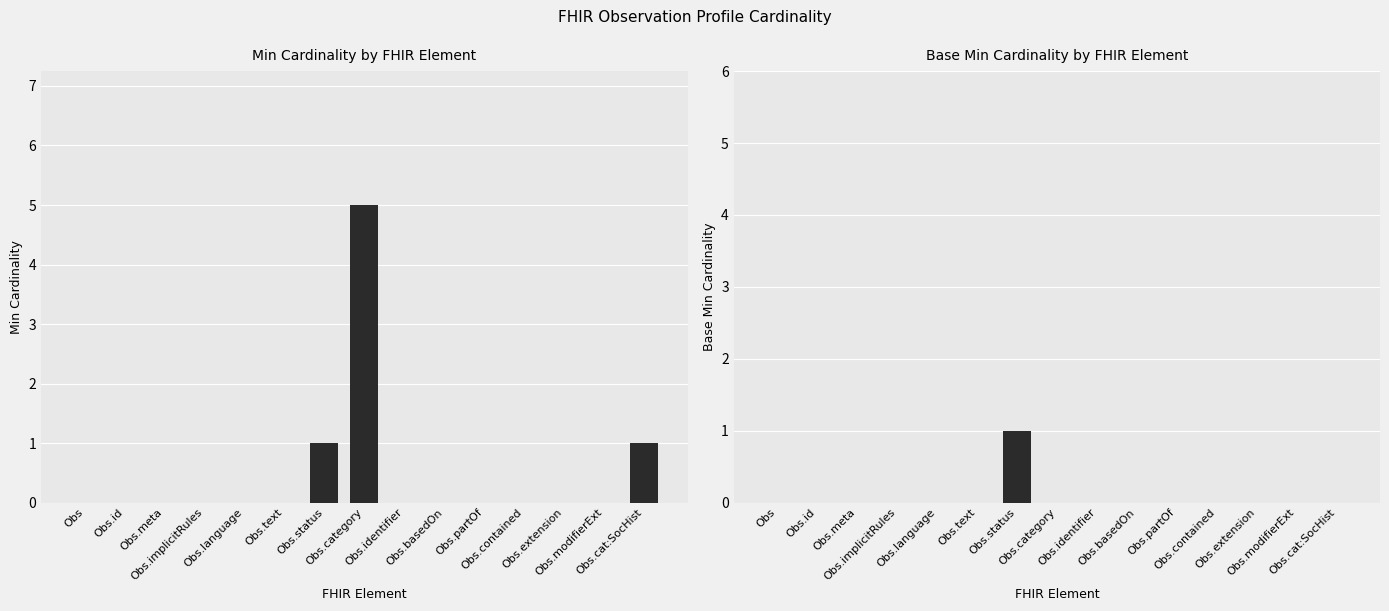

At how many categories does at least one series exceed 3?

1